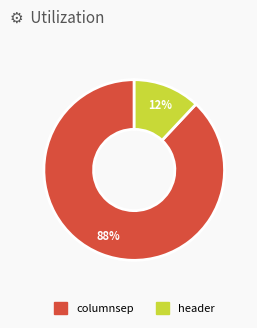

What is the ratio of the value at header to the value at columnsep?

0.1